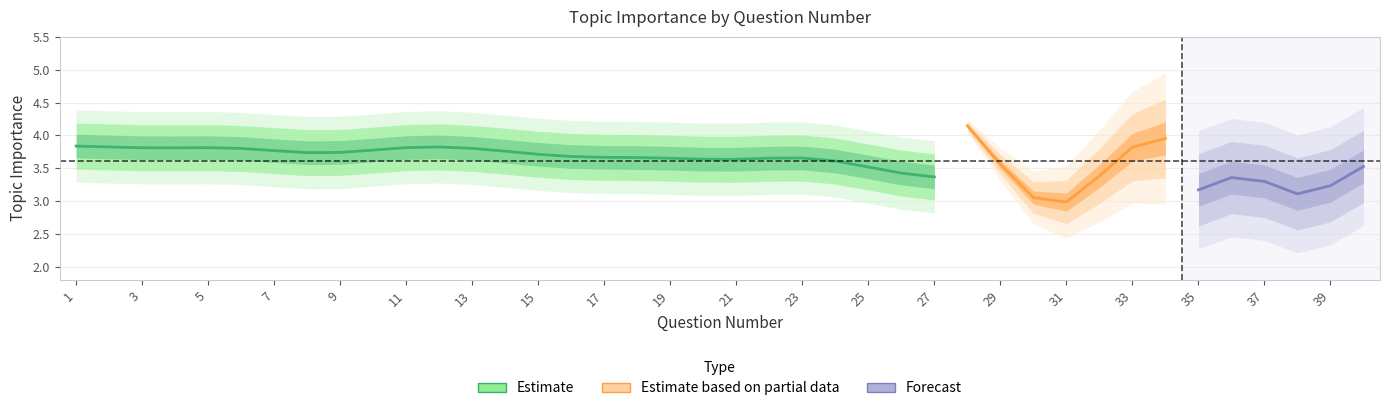

Which category has the lowest value across all series?

31